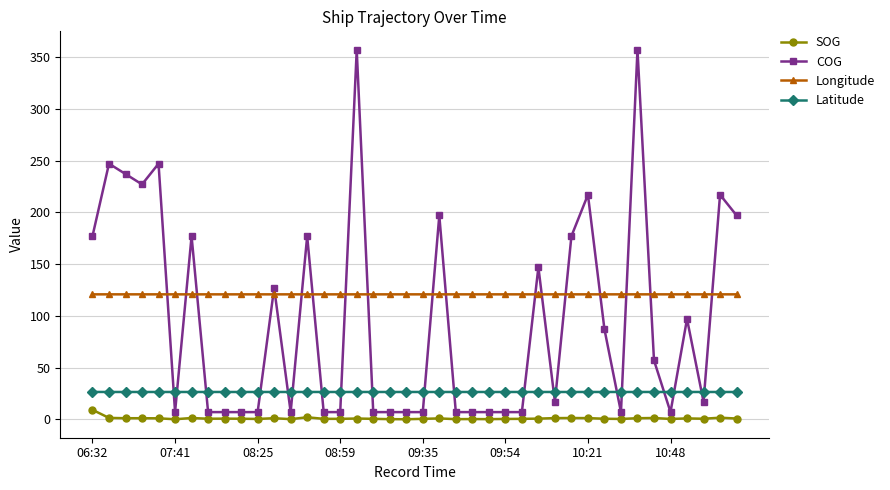

True or false: SOG and COG cross at least once.

False